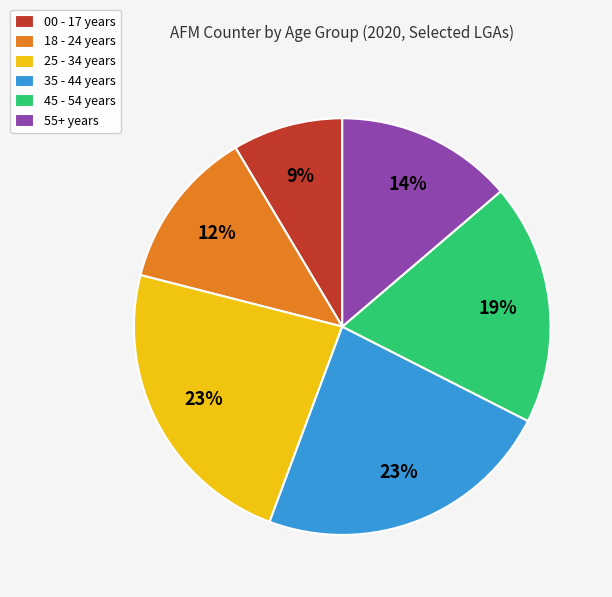

To the nearest percent, what portion does 45 - 54 years represent?

19%